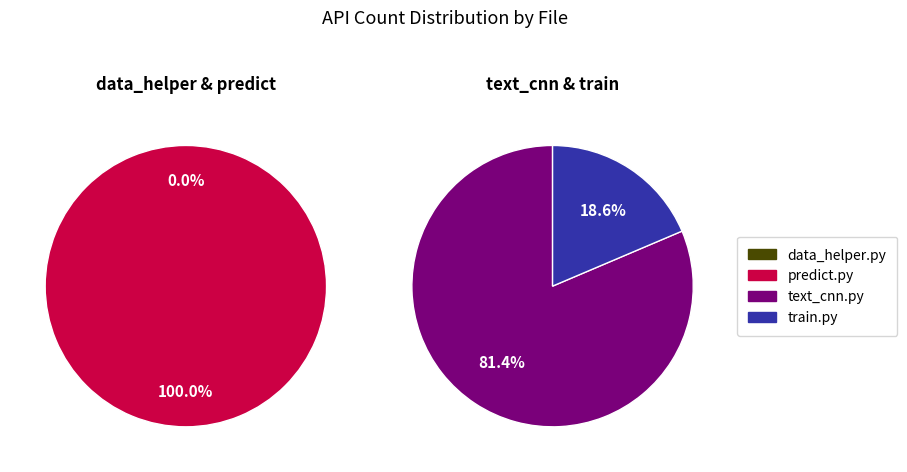

Which category has the biggest portion of the pie?

text_cnn.py